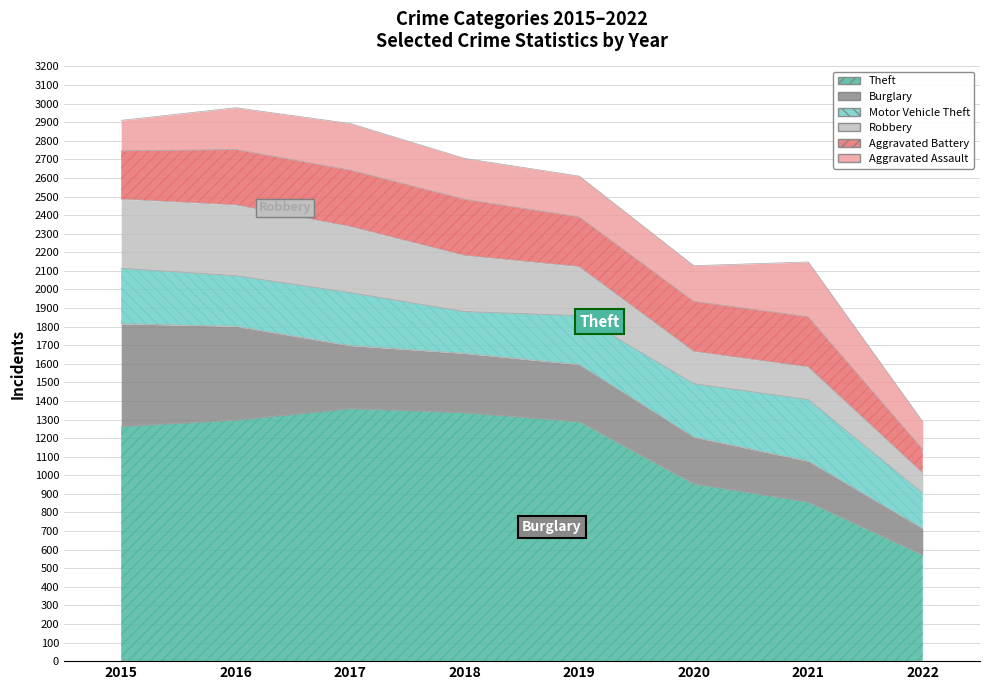

At which label is Aggravated Assault closest to 221?

2018